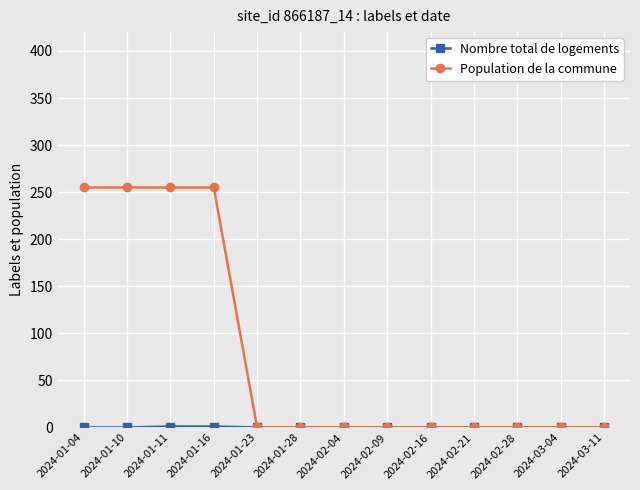

Which series has the largest total across all categories?

Population de la commune